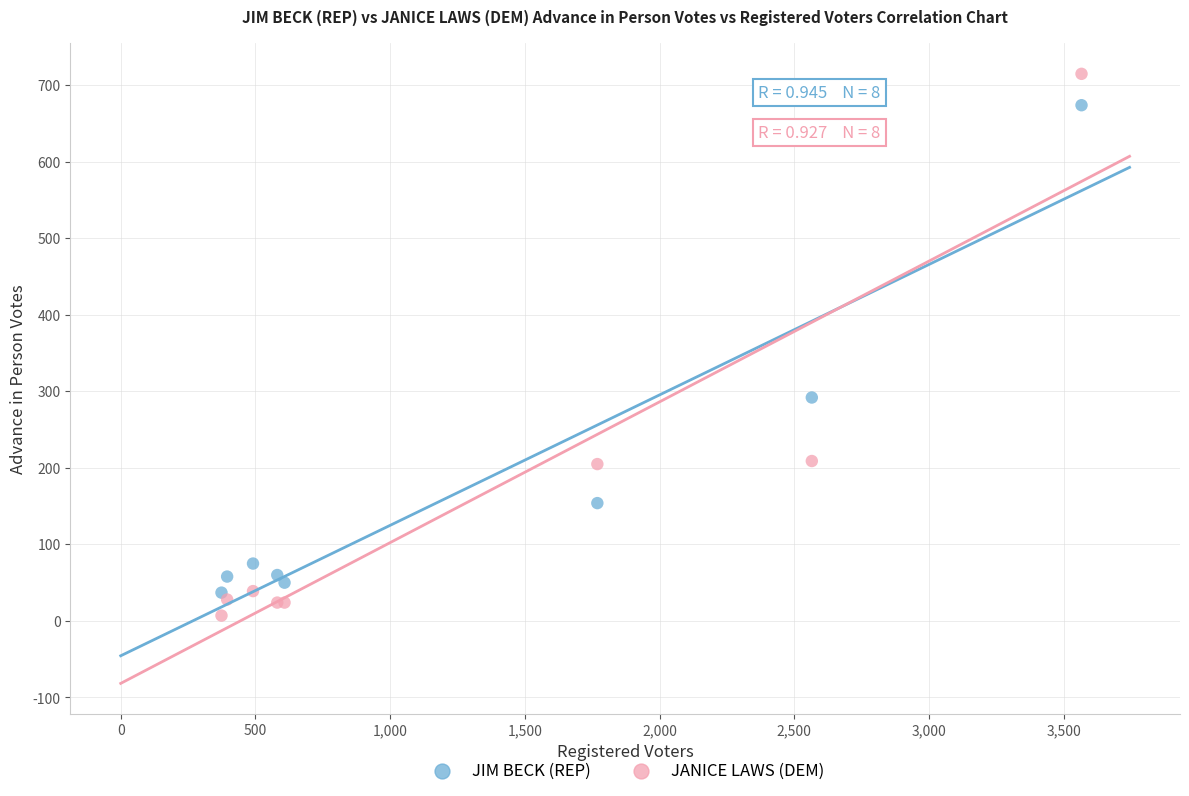

Which series contains the highest Y value?

JANICE LAWS (DEM)